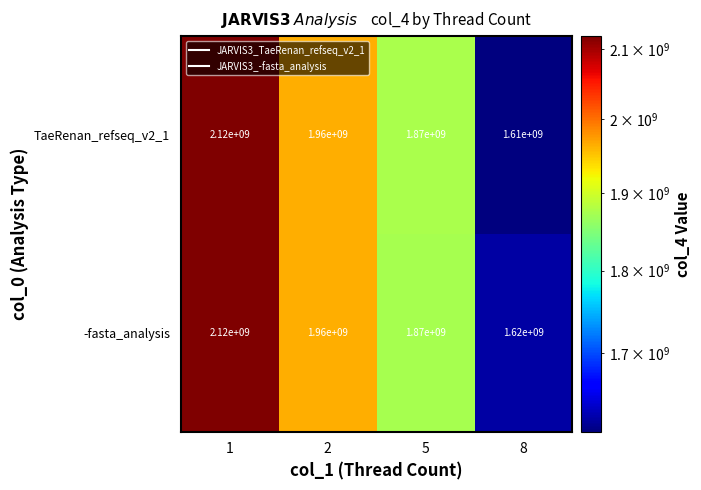

Rank the series by their average value, from highest to lowest.

-fasta_analysis, TaeRenan_refseq_v2_1